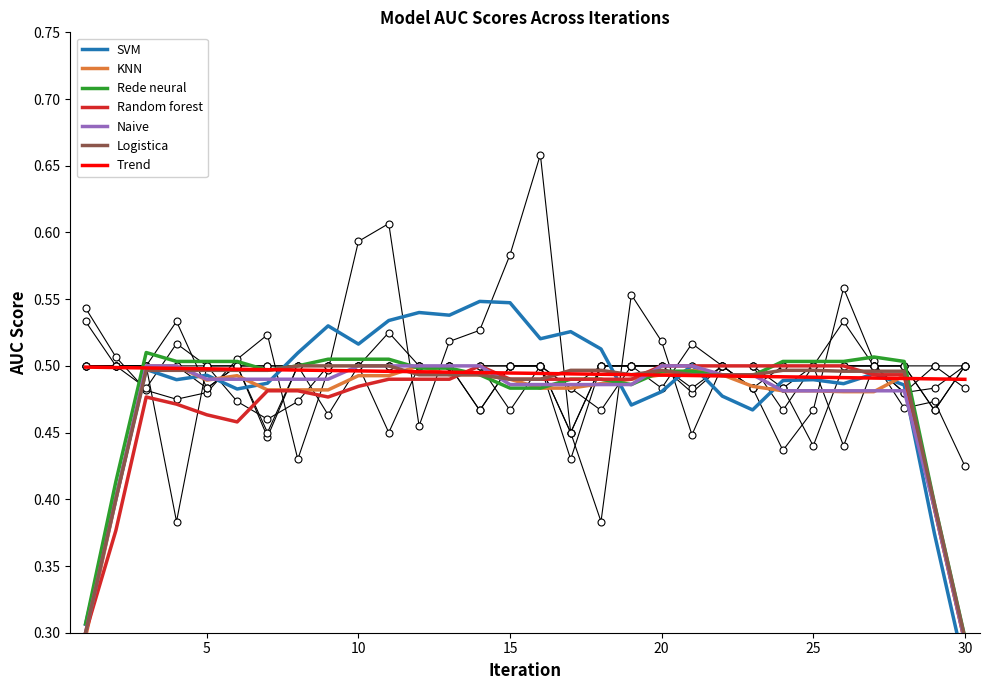

At which label is Rede neural closest to 0?

30